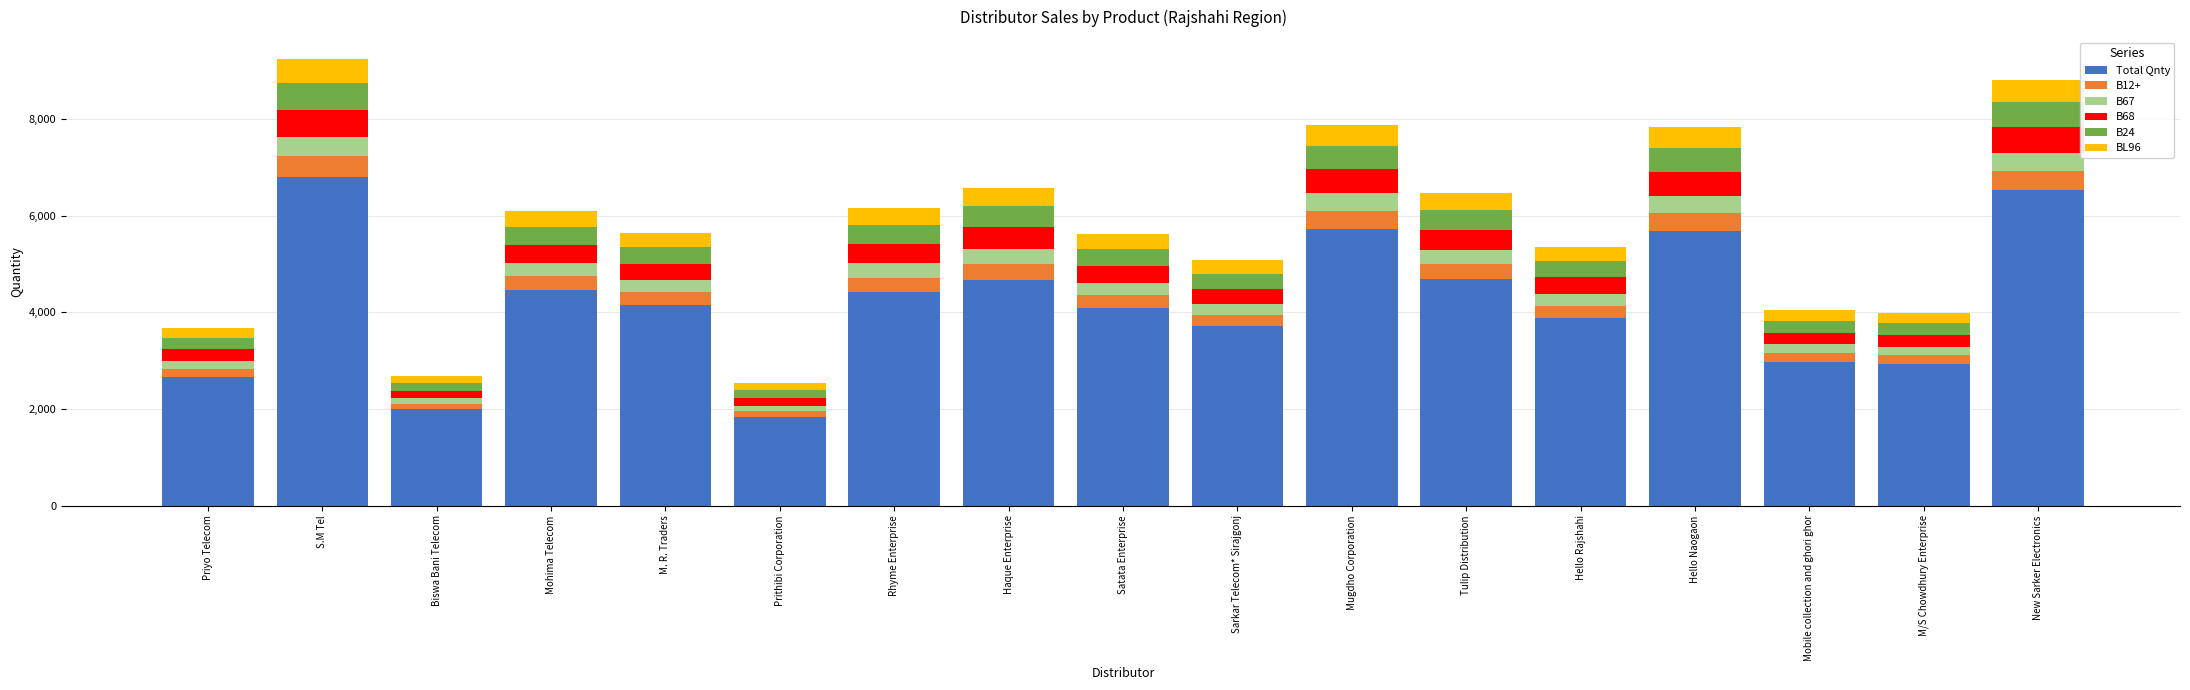

What is the highest value of the Total Qnty series?

6811